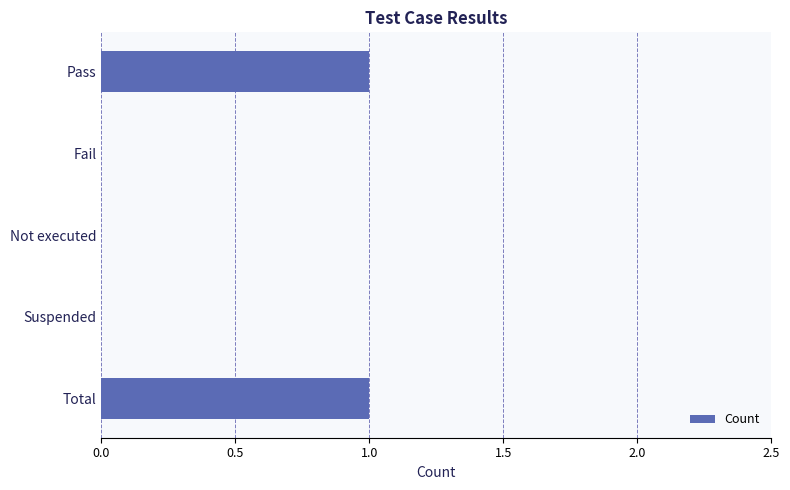

Reading top to bottom, extract all data points from this chart.

Pass=1	Fail=0	Not executed=0	Suspended=0	Total=1